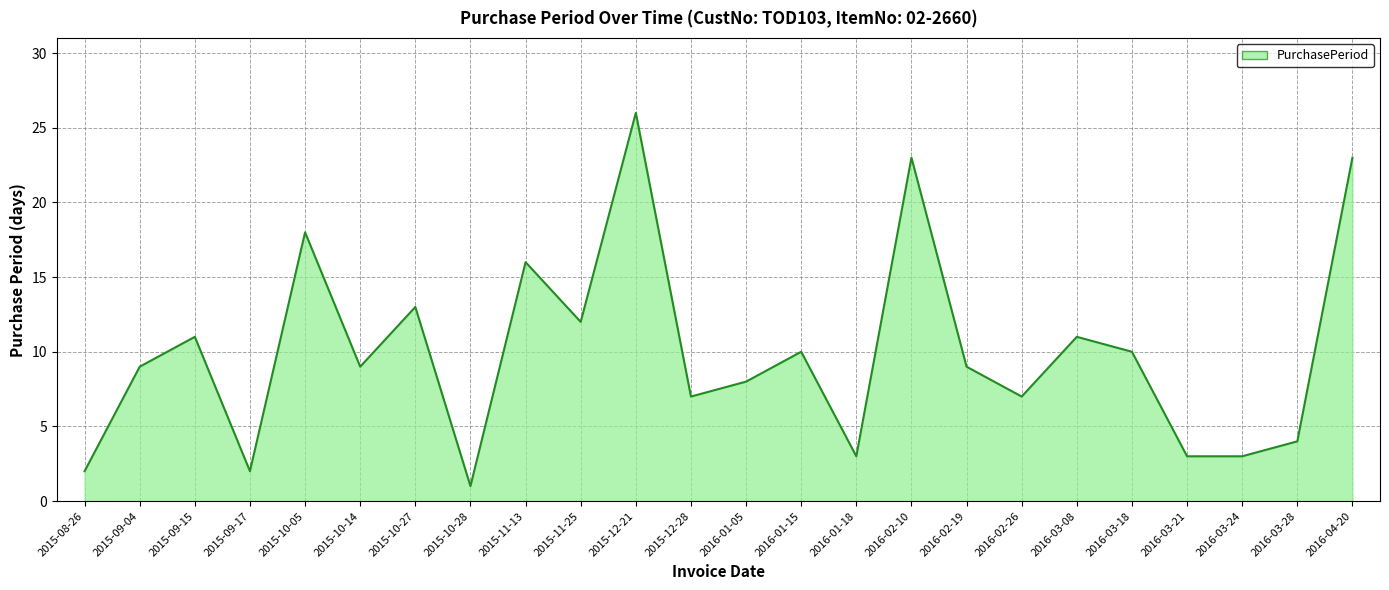

What position from the right is 2016-04-20?

1